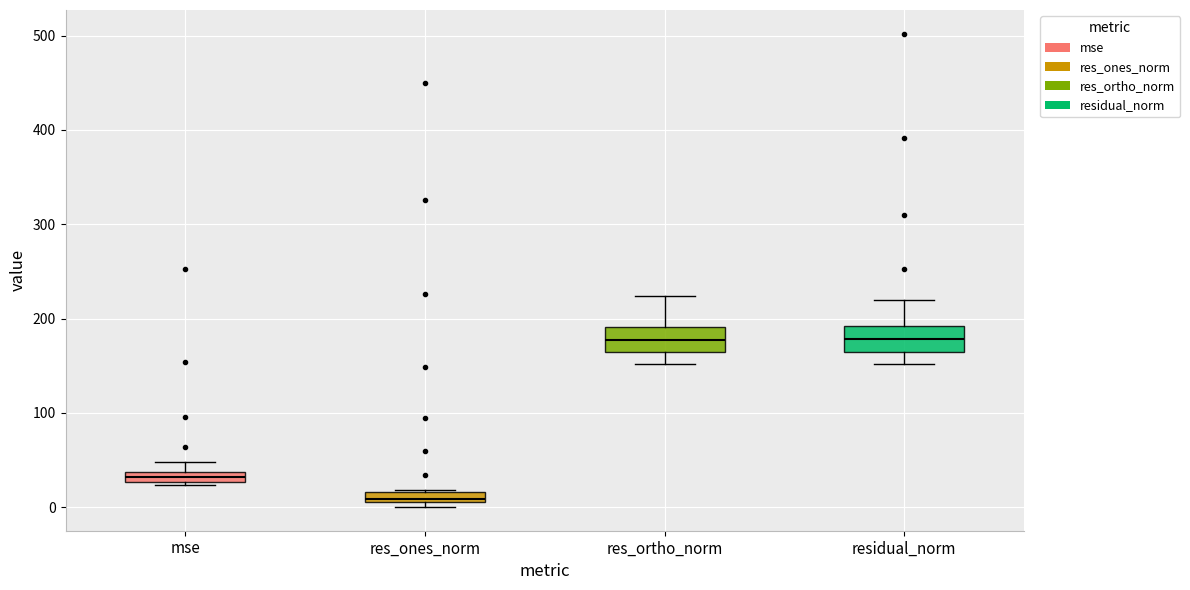

Where does the lower whisker of the box for res_ortho_norm end on the y-axis? The values are not printed on the chart, so give them approximately, as read against the axis.

150